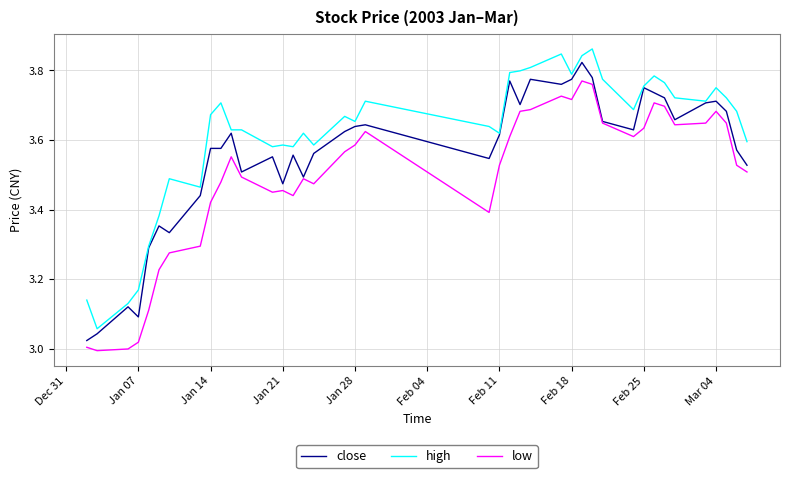

Rank the series by their maximum value, from lowest to highest.

low, close, high